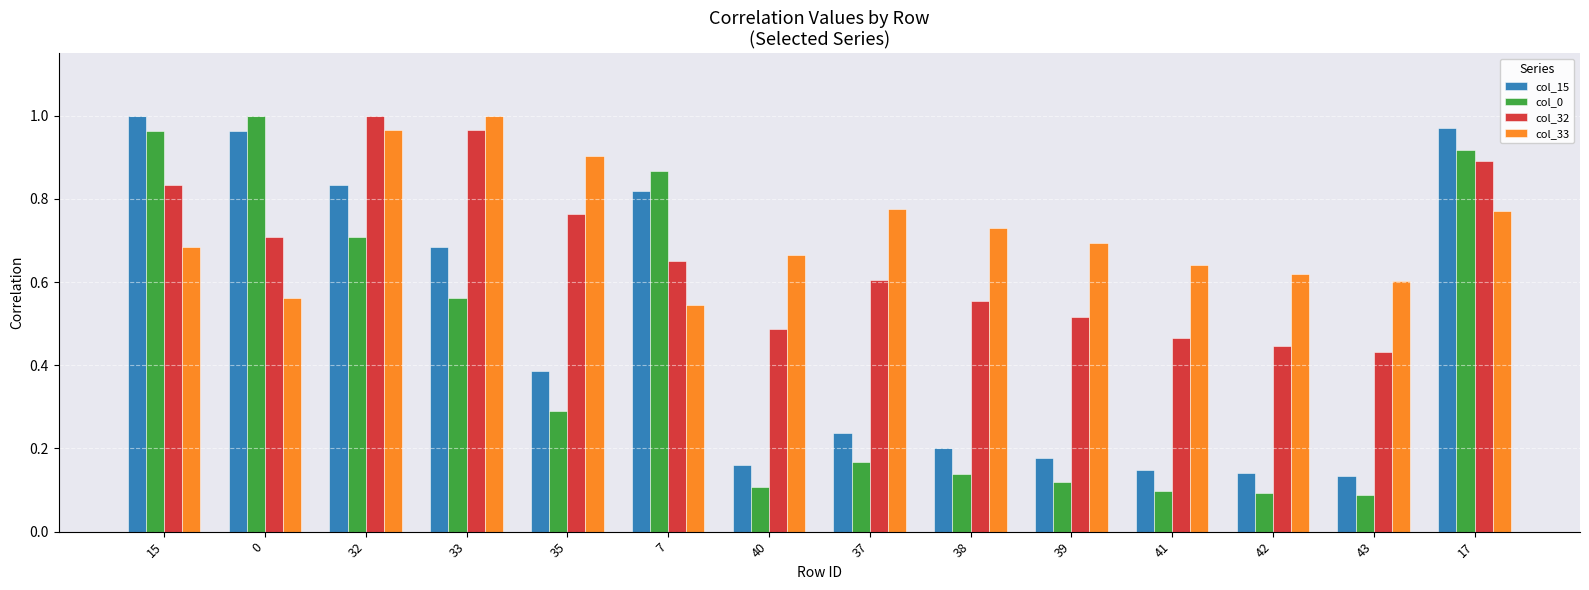

At 33, list the series in order from largest to smallest.

col_33, col_32, col_15, col_0